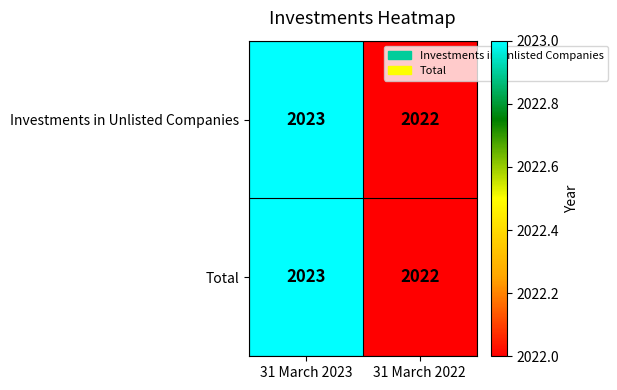

At which category is the sum across all series the highest?

31 March 2023